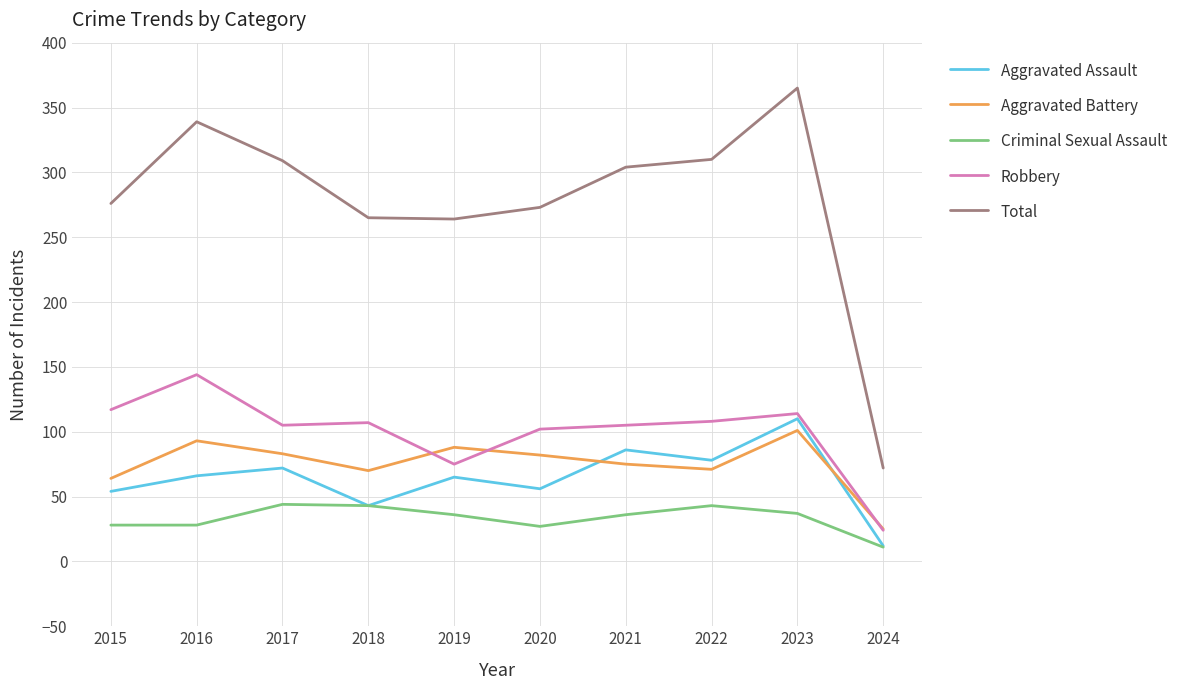

What is the minimum value shown in the chart?

11